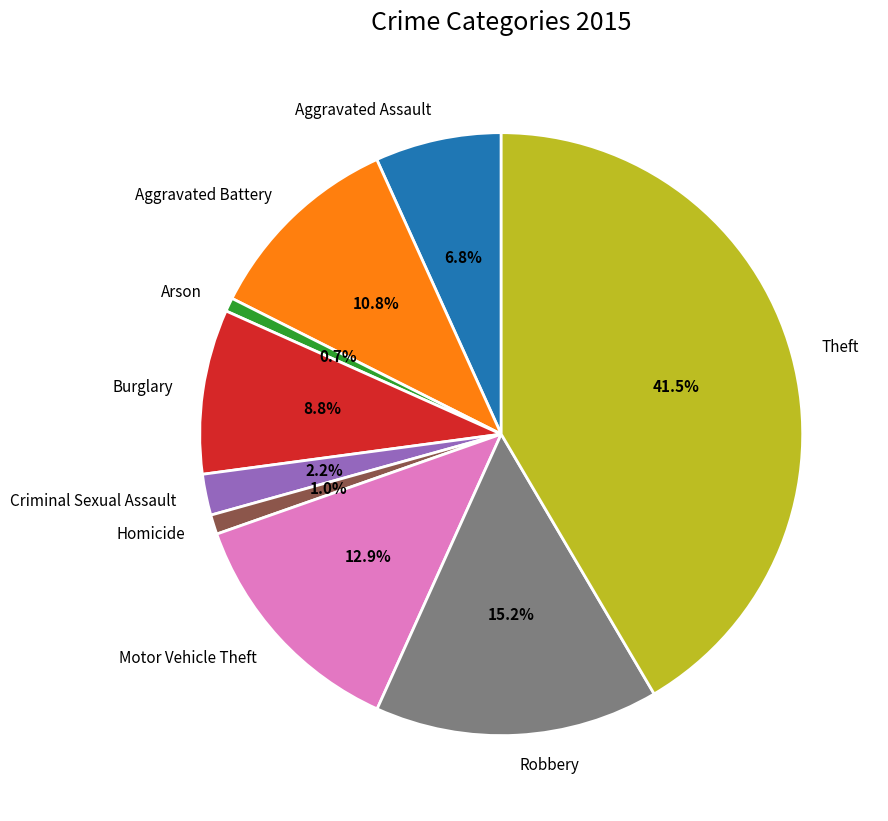

Between Aggravated Battery and Theft, which is larger?

Theft